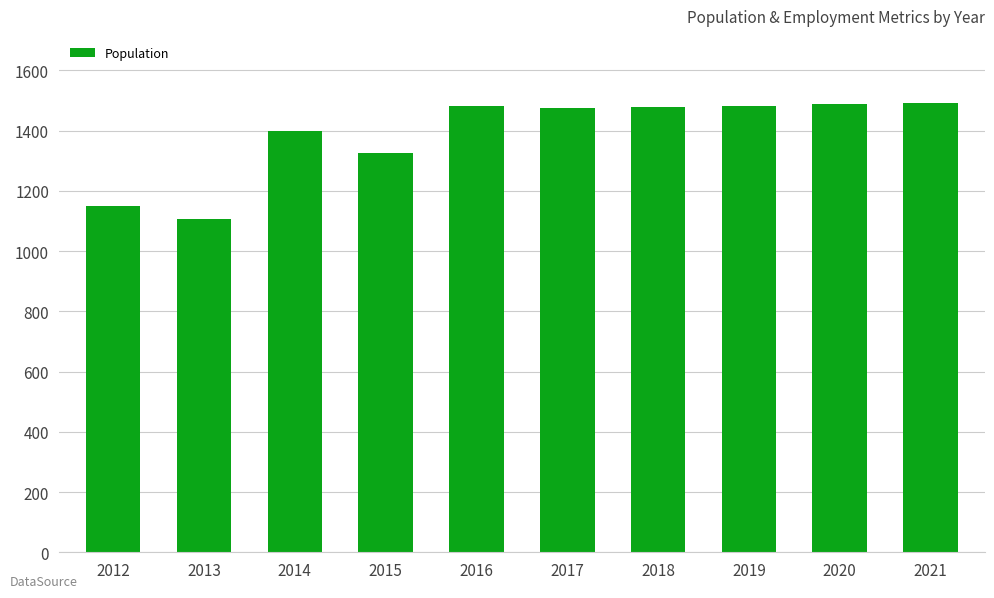

What is the change in value from 2014 to 2020?

+89